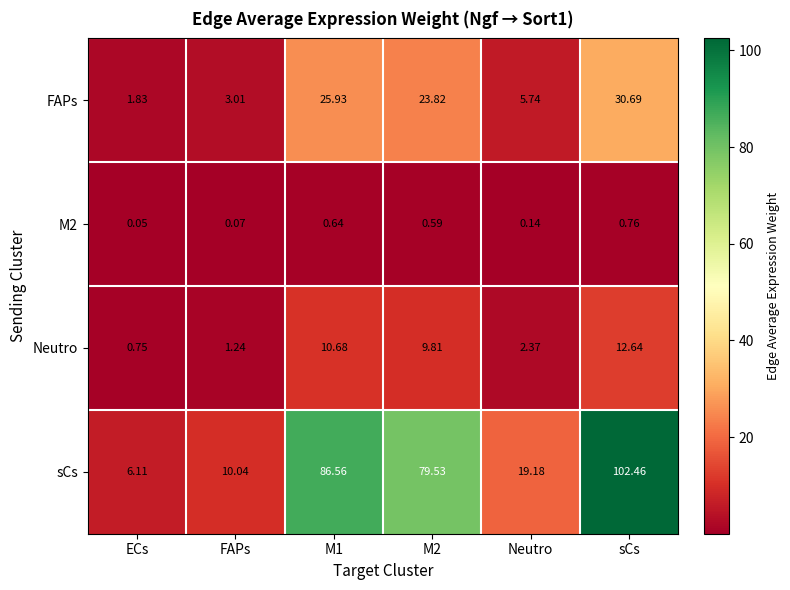

Which category has the highest value in the FAPs series?

sCs